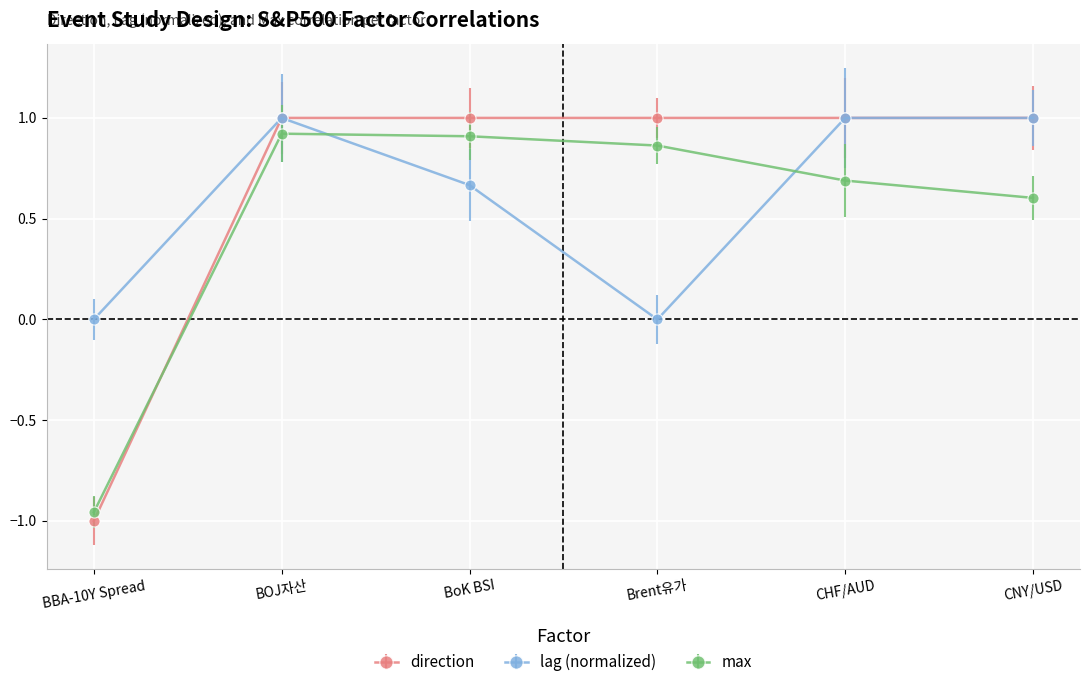

Which series has the largest range (max minus min)?

direction